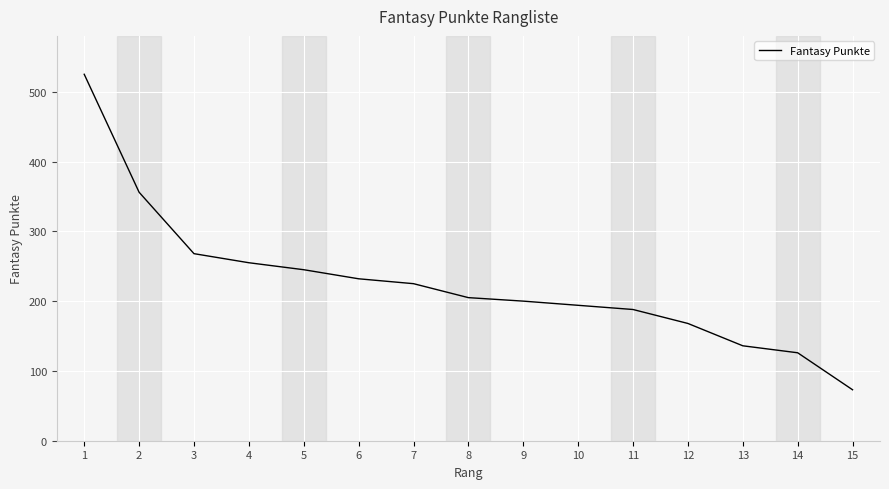

Between 7 and 1, which is larger?

1